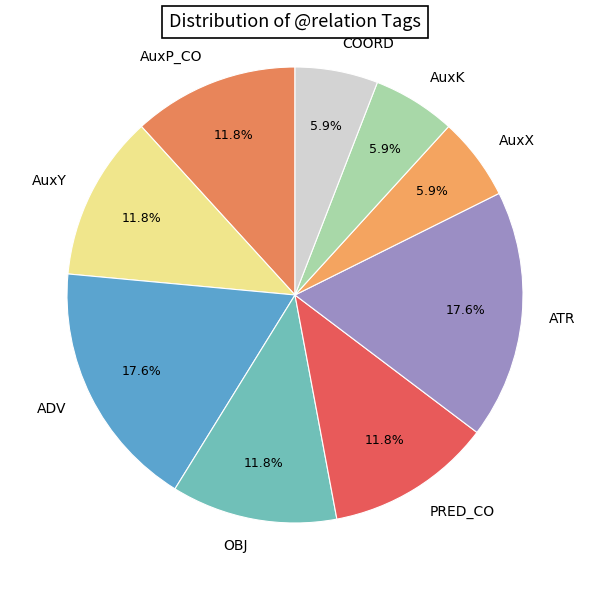

Count the number of slices in the pie.

9